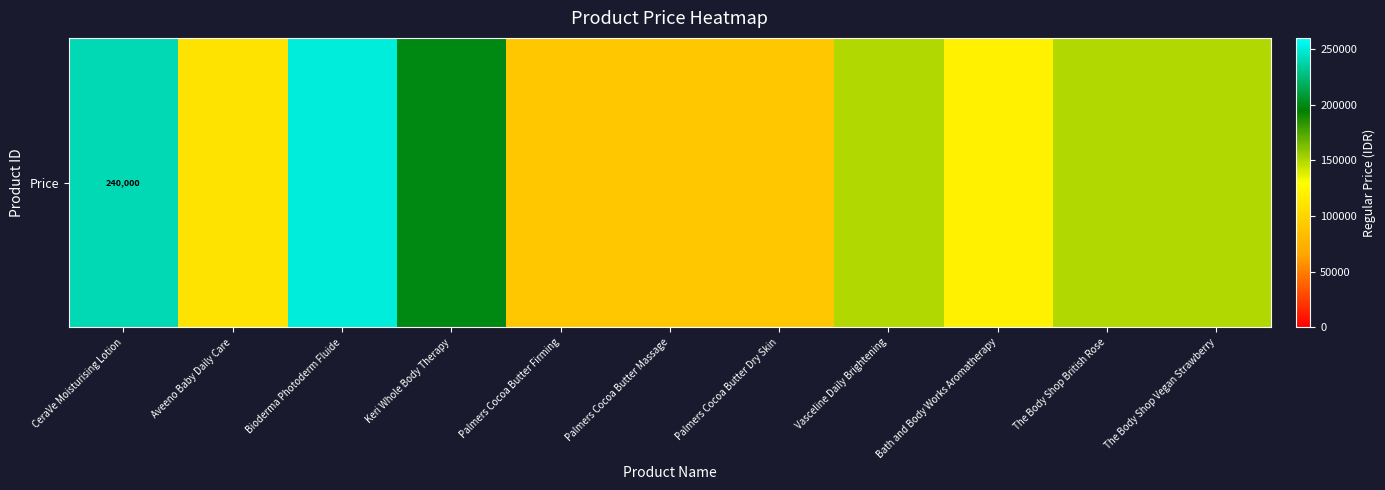

The value at Aveeno Baby Daily Care is 110000. True or false?

True